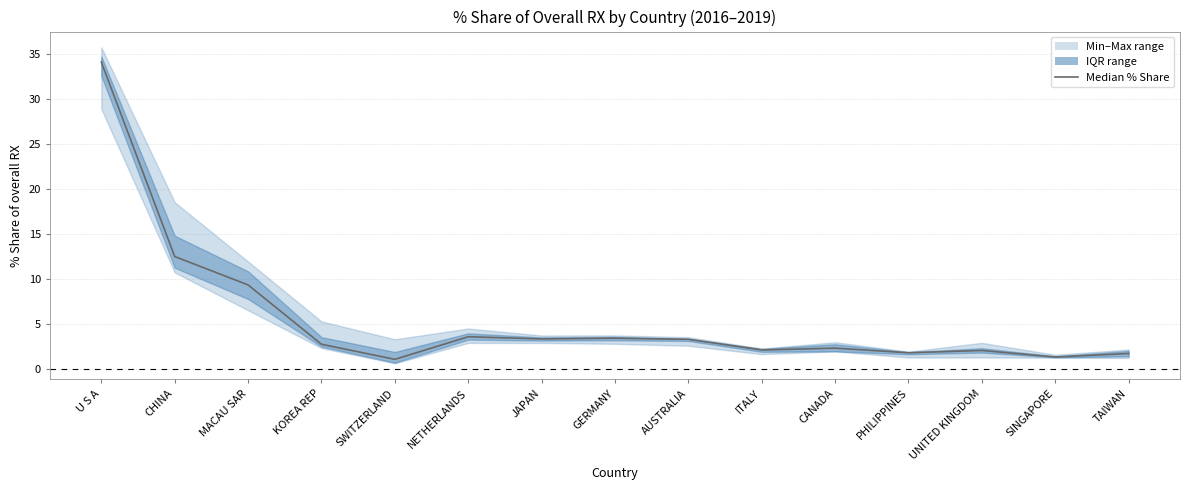

What is the label of the 4th point from the left?

KOREA REP